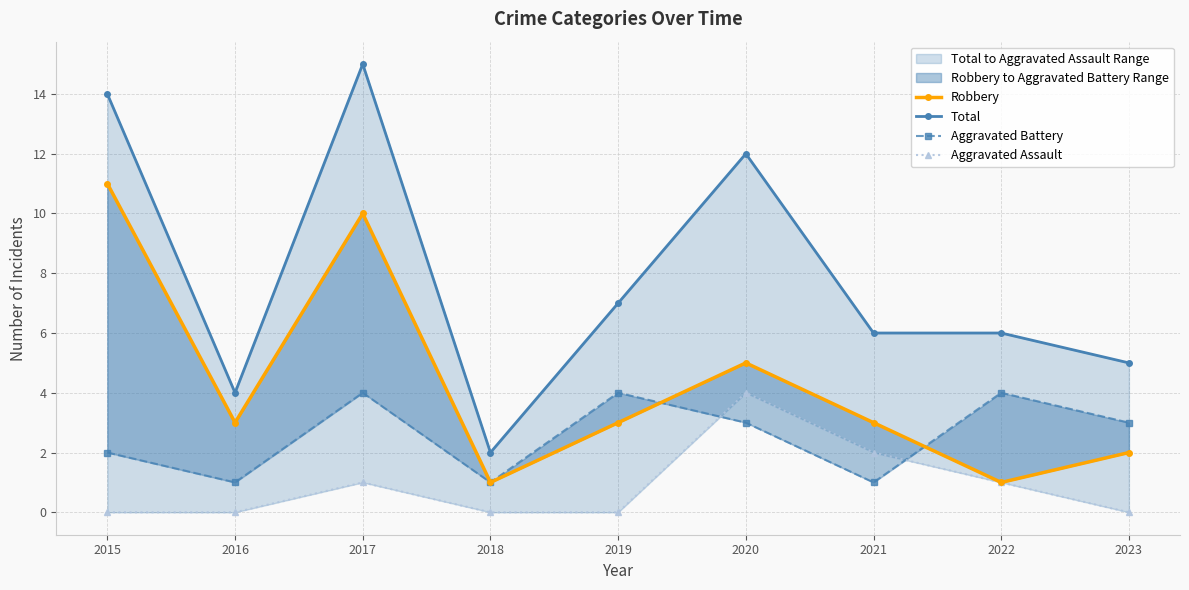

Reading right to left, list all the values displayed in this chart.

Robbery: 2023=2	2022=1	2021=3	2020=5	2019=3	2018=1	2017=10	2016=3	2015=11
Total: 2023=5	2022=6	2021=6	2020=12	2019=7	2018=2	2017=15	2016=4	2015=14
Aggravated Battery: 2023=3	2022=4	2021=1	2020=3	2019=4	2018=1	2017=4	2016=1	2015=2
Aggravated Assault: 2023=0	2022=1	2021=2	2020=4	2019=0	2018=0	2017=1	2016=0	2015=0